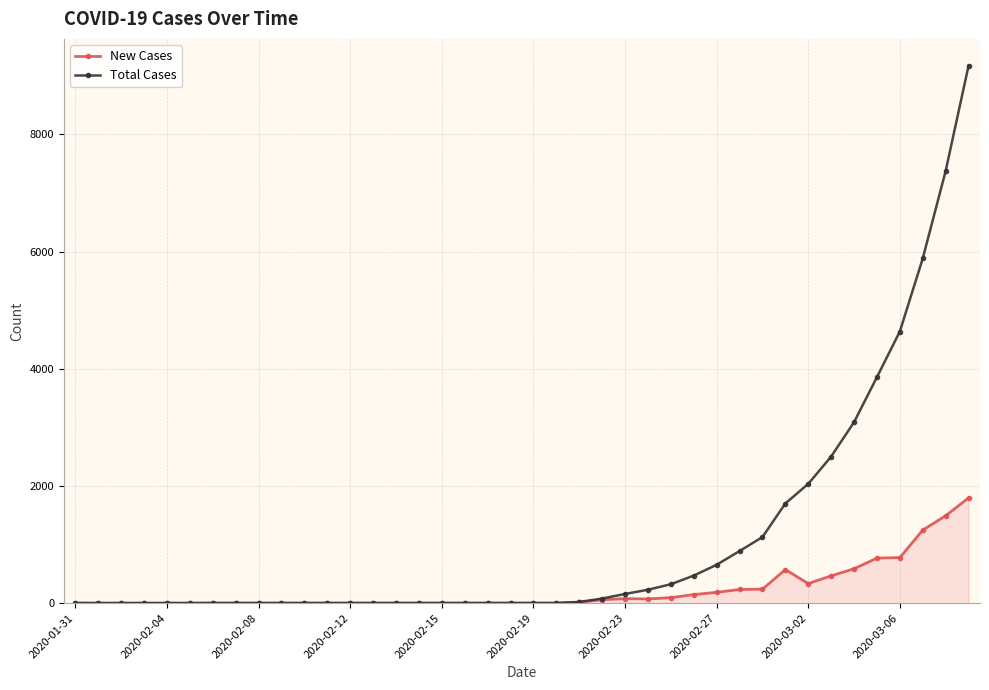

Count the number of data series in this chart.

2